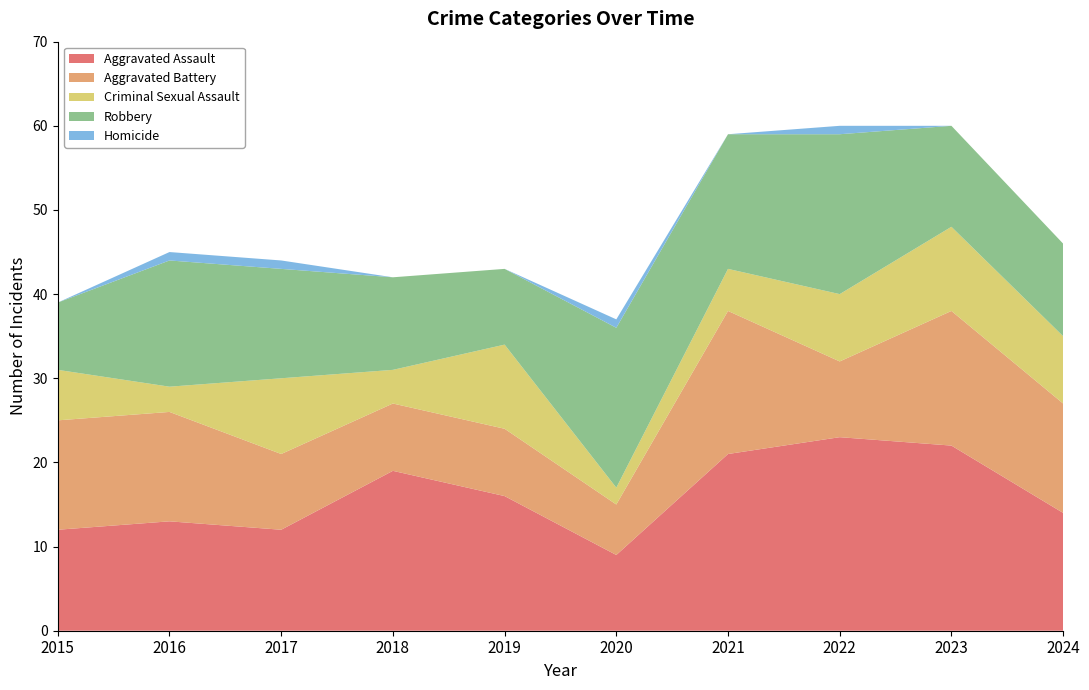

Reading right to left, what are all the values shown in this chart?

Aggravated Assault: 2024=14	2023=22	2022=23	2021=21	2020=9	2019=16	2018=19	2017=12	2016=13	2015=12
Aggravated Battery: 2024=13	2023=16	2022=9	2021=17	2020=6	2019=8	2018=8	2017=9	2016=13	2015=13
Criminal Sexual Assault: 2024=8	2023=10	2022=8	2021=5	2020=2	2019=10	2018=4	2017=9	2016=3	2015=6
Robbery: 2024=11	2023=12	2022=19	2021=16	2020=19	2019=9	2018=11	2017=13	2016=15	2015=8
Homicide: 2024=0	2023=0	2022=1	2021=0	2020=1	2019=0	2018=0	2017=1	2016=1	2015=0